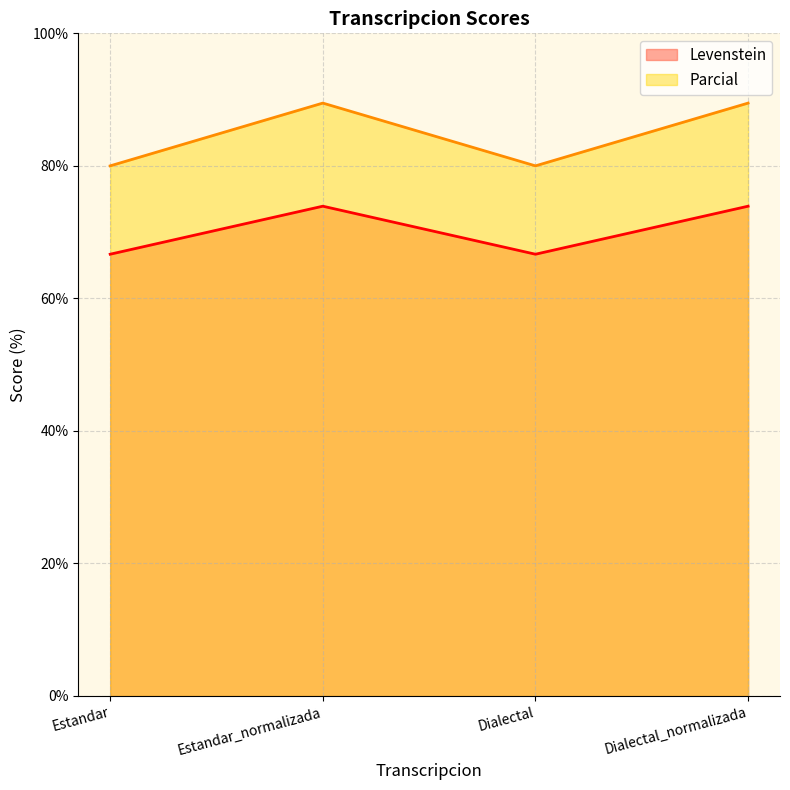

What is the sum of the Parcial values at Dialectal and Dialectal_normalizada?

169.5